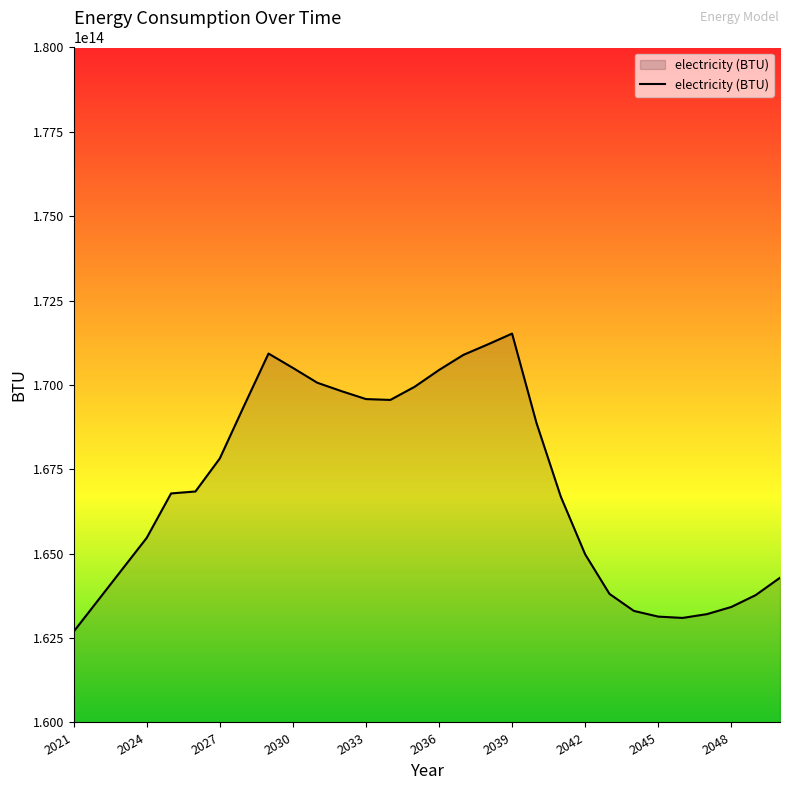

List the labels in order of value, smallest first.

2021, 2046, 2045, 2047, 2044, 2048, 2022, 2049, 2043, 2050, 2023, 2042, 2024, 2041, 2025, 2026, 2027, 2040, 2028, 2034, 2033, 2032, 2035, 2031, 2036, 2030, 2037, 2029, 2038, 2039